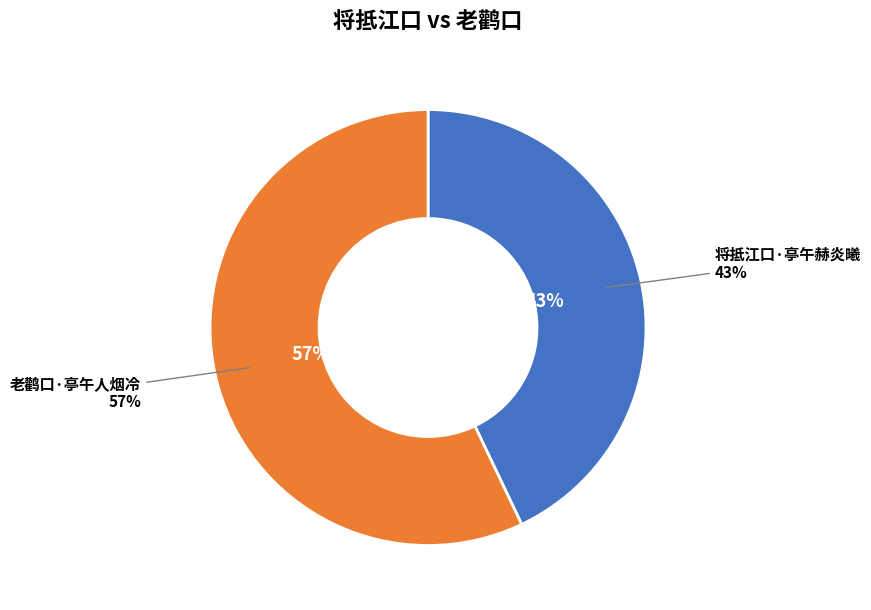

What is the majority slice?

老鹳口·亭午人烟冷